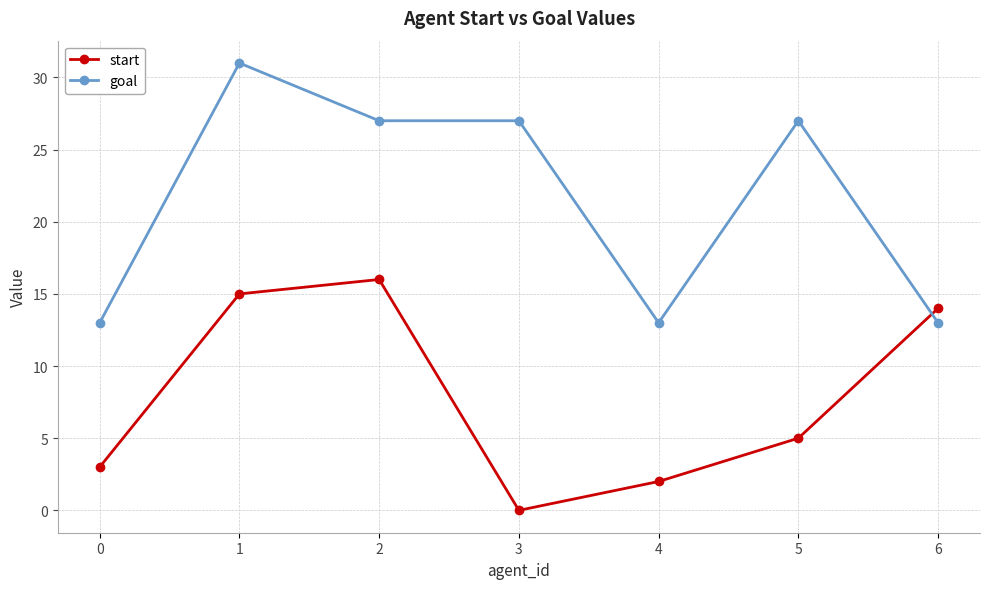

Where do goal and start first cross each other?

5 and 6